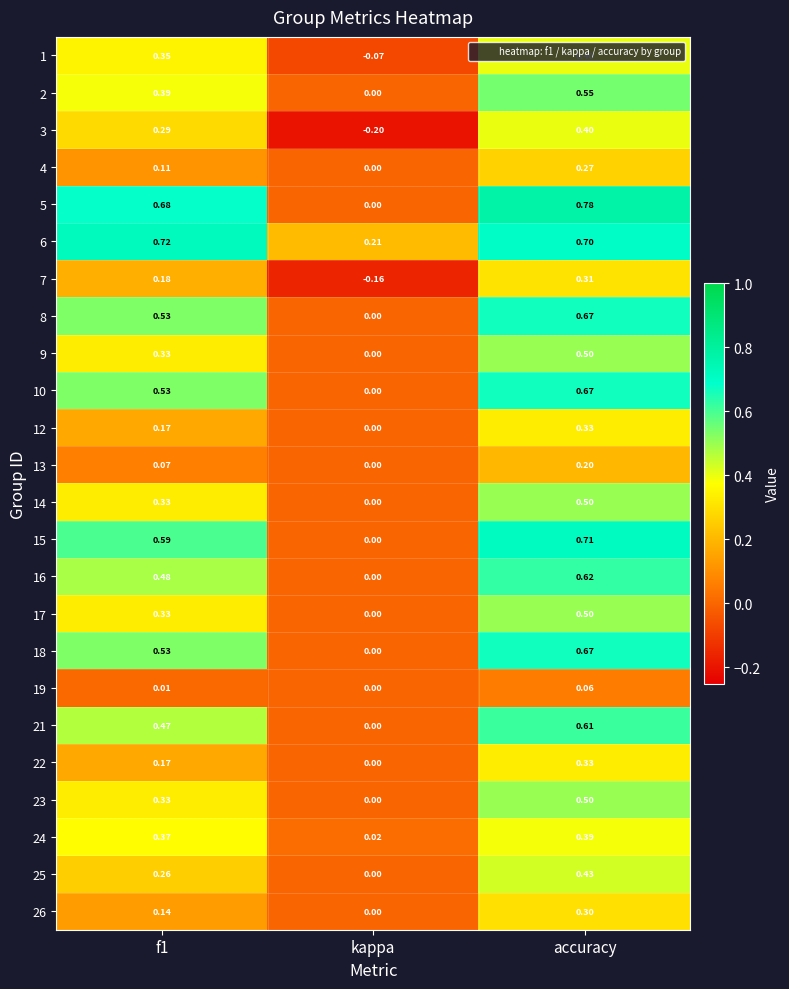

Which category has the highest value across all series?

accuracy